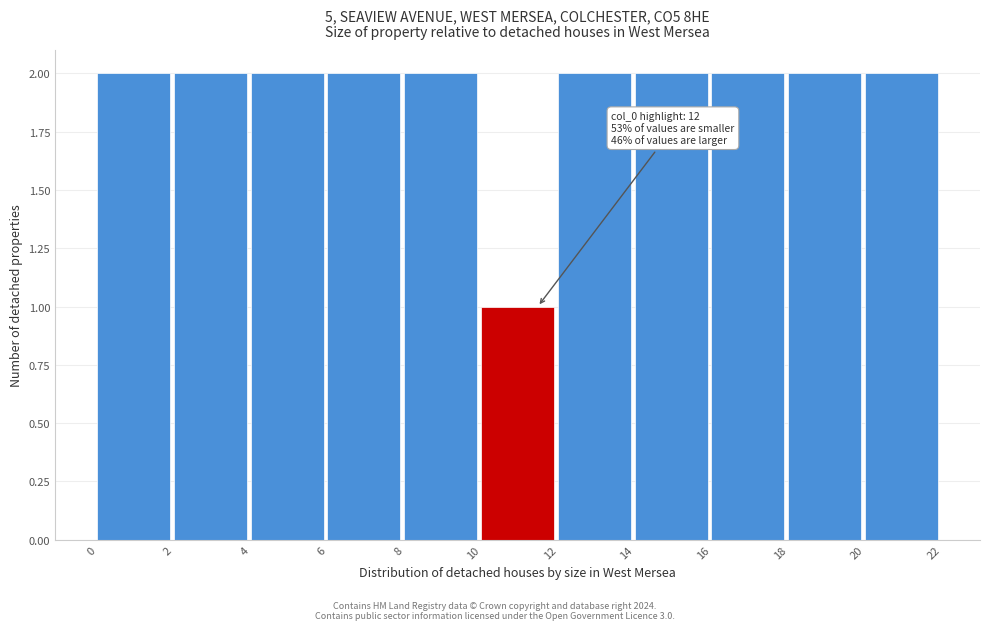

Reading left to right, list all the values displayed in this chart.

2	2	2	2	2	1	2	2	2	2	2